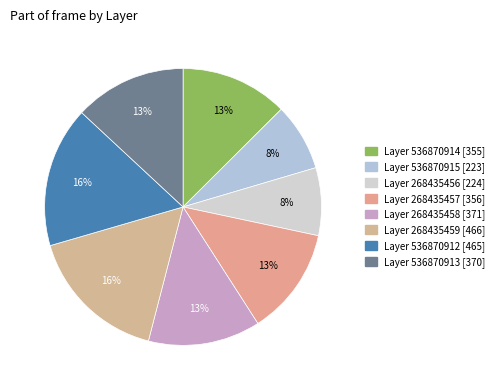

Is there any slice that represents more than half of the pie?

No